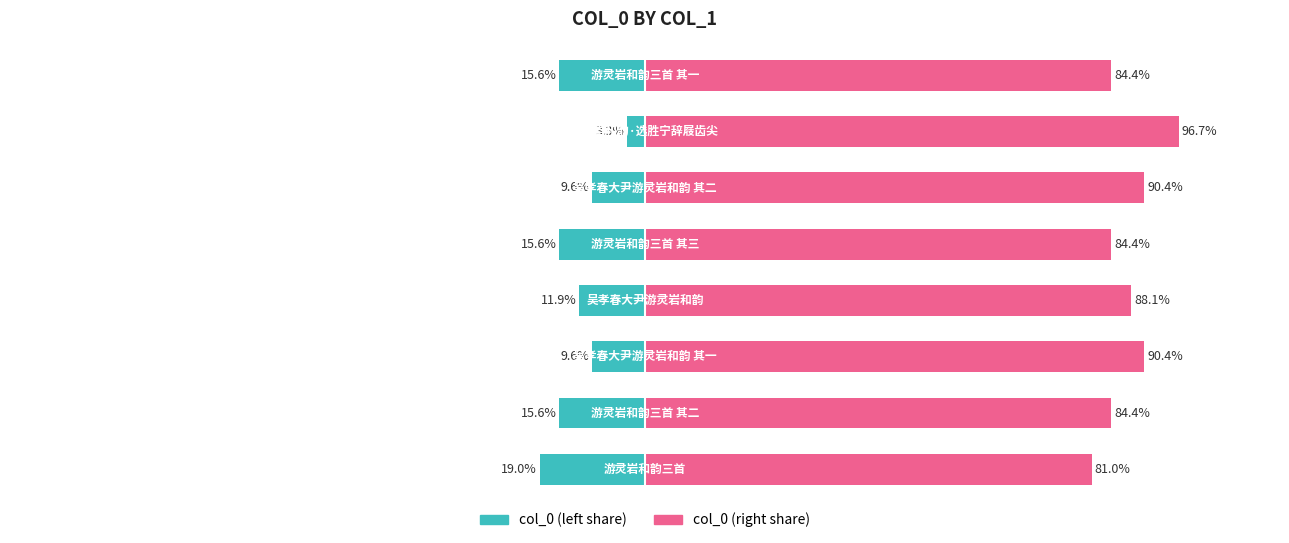

How many data points in col_0 (right) are less than 88?

4